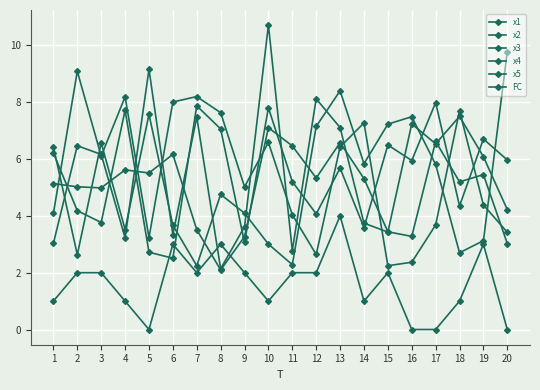

Rank the series at 10 from lowest to highest value.

FC, x5, x2, x4, x1, x3